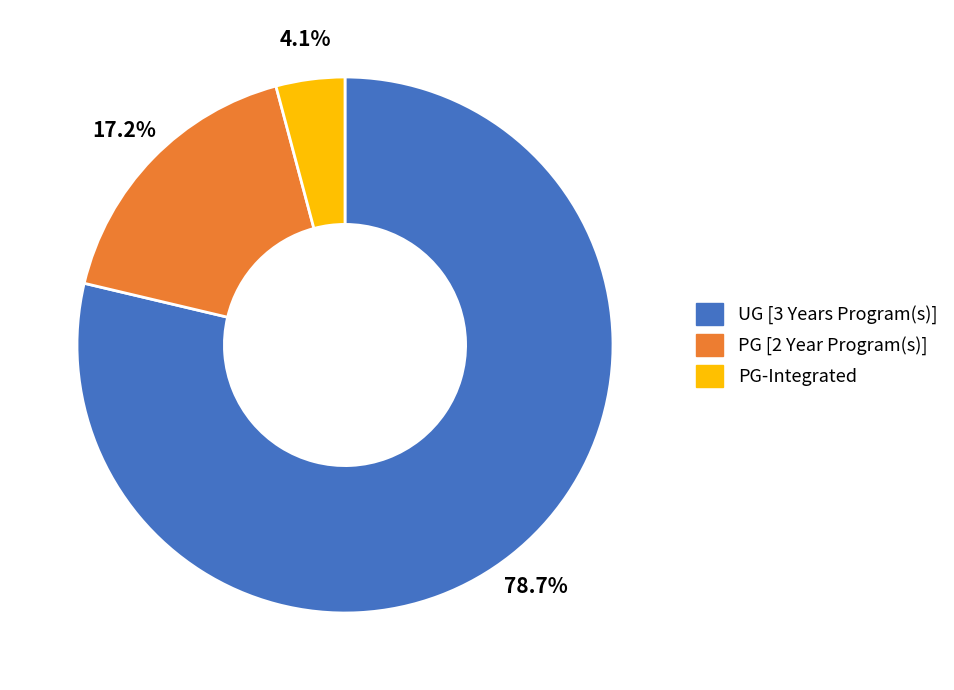

How many segments does this pie chart have?

3